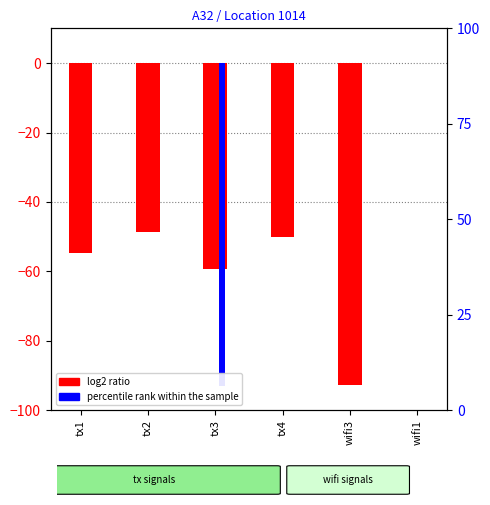

At how many categories does at least one series exceed -6?

1